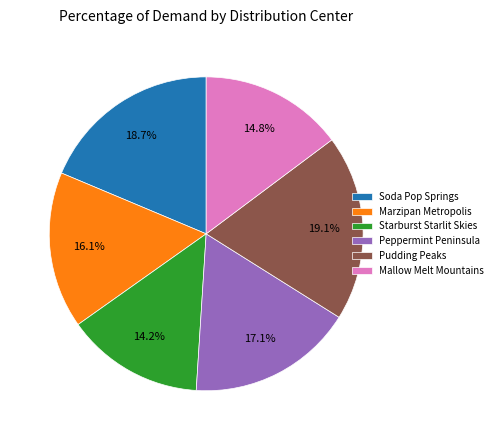

Combined, what portion of the pie is Starburst Starlit Skies and Mallow Melt Mountains?

29.0%